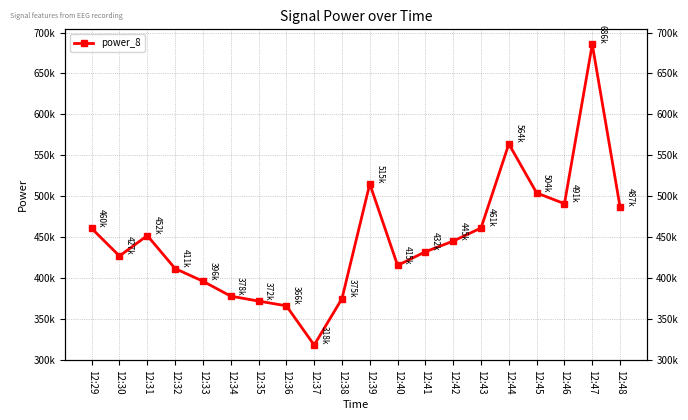

At which category does the data reach its first local peak?

12:31